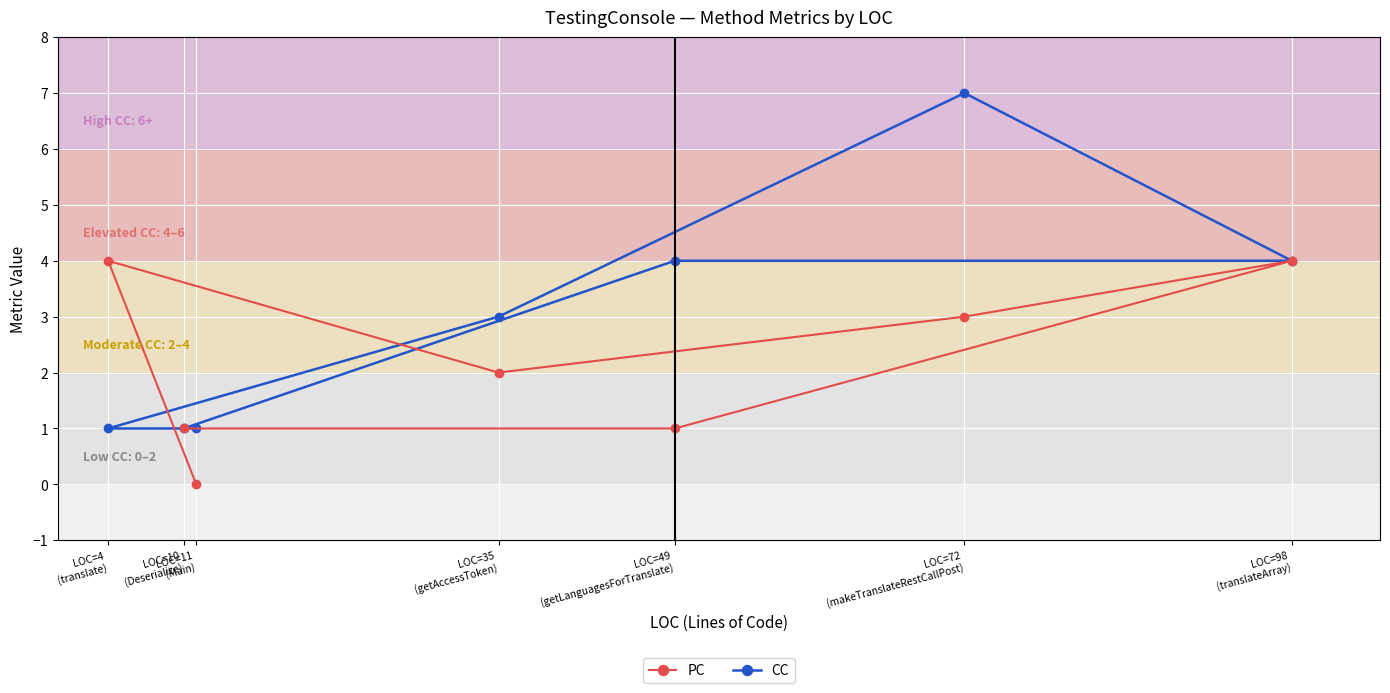

How many intersections are there between PC and CC?

2